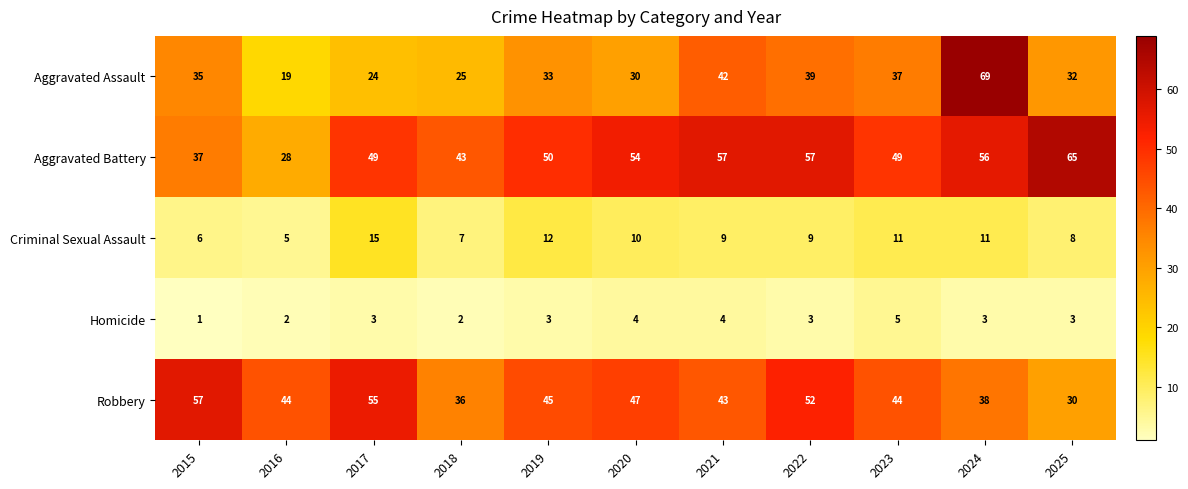

What is the difference between the maximum and minimum values in the Aggravated Assault series?

50